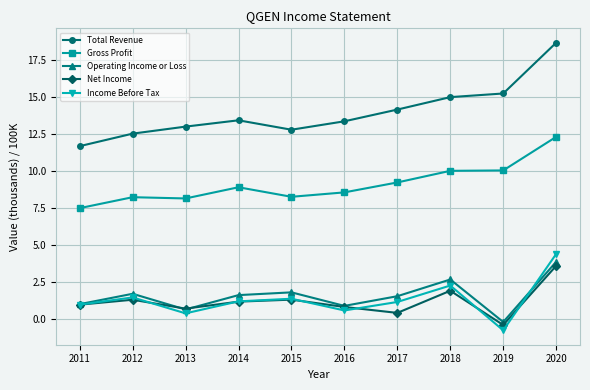

At how many categories does at least one series exceed 3?

10